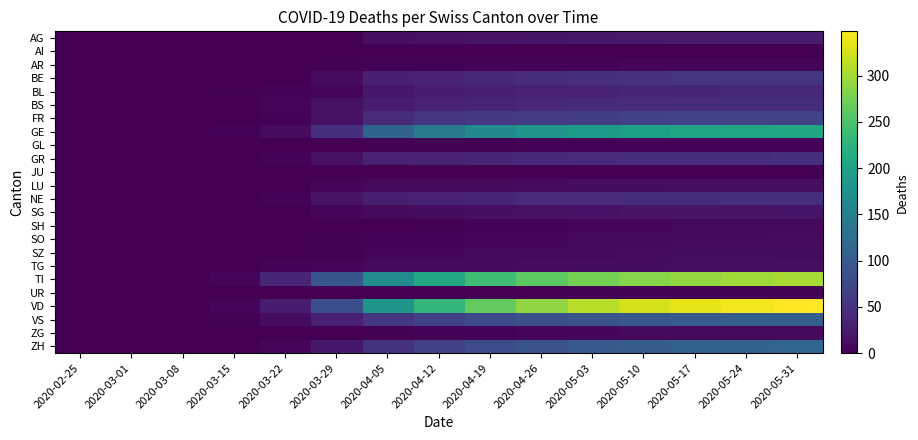

Rank the series at 2020-05-24 from highest to lowest value.

VD, TI, GE, ZH, VS, FR, BE, NE, GR, BS, BL, AG, SG, LU, TG, SZ, SO, ZG, SH, AR, GL, UR, AI, JU